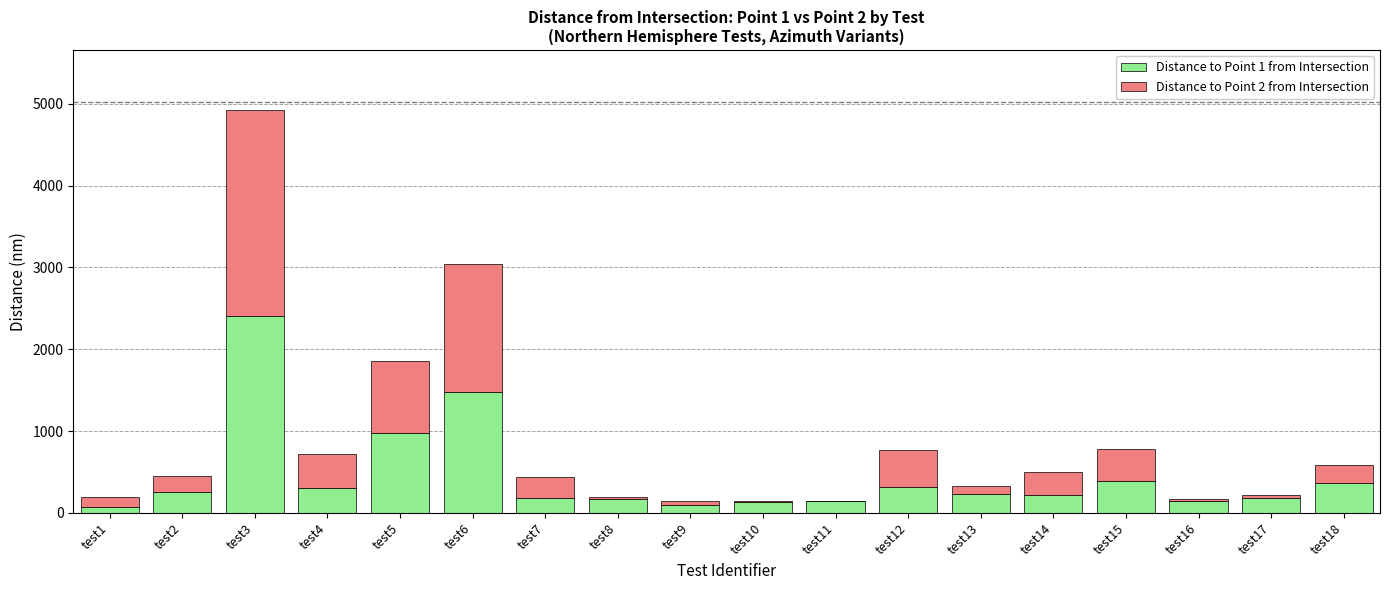

What is the total value across all series at test3?

4918.2